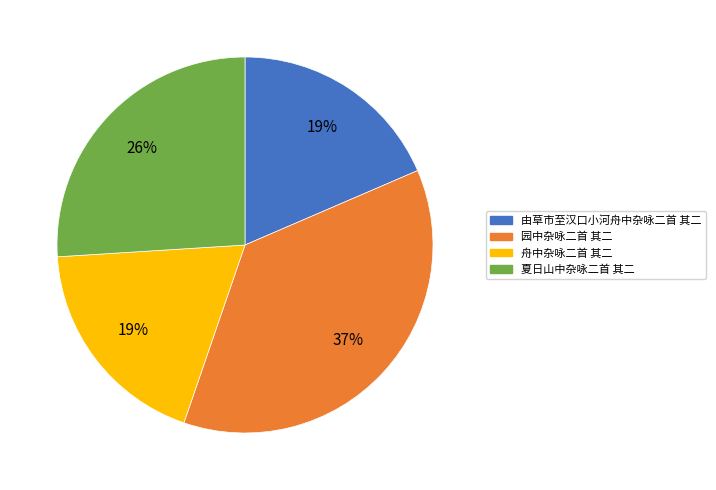

Does 舟中杂咏二首 其二 account for over 50% of the chart?

No